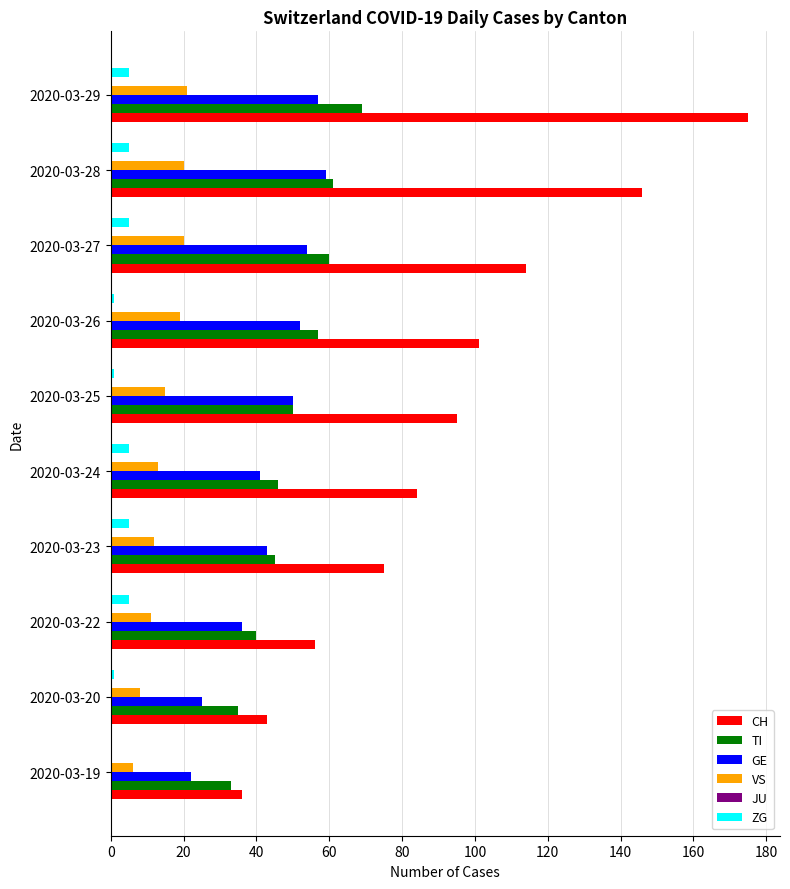

At which label is GE closest to 40?

2020-03-24